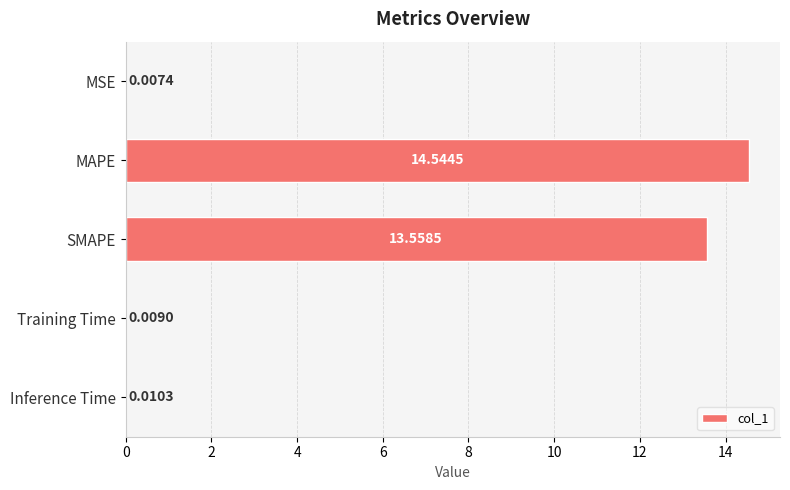

Which label corresponds to the largest value in the chart?

MAPE